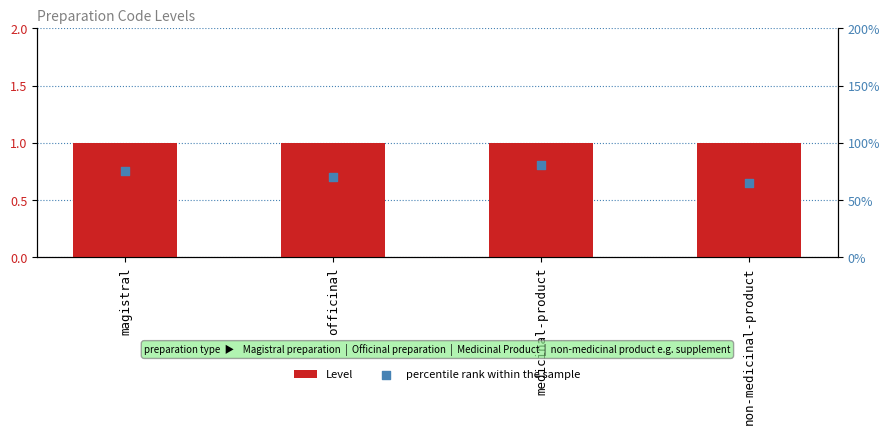

Is the value of Level at officinal greater than the value of percentile rank within the sample at officinal?

No